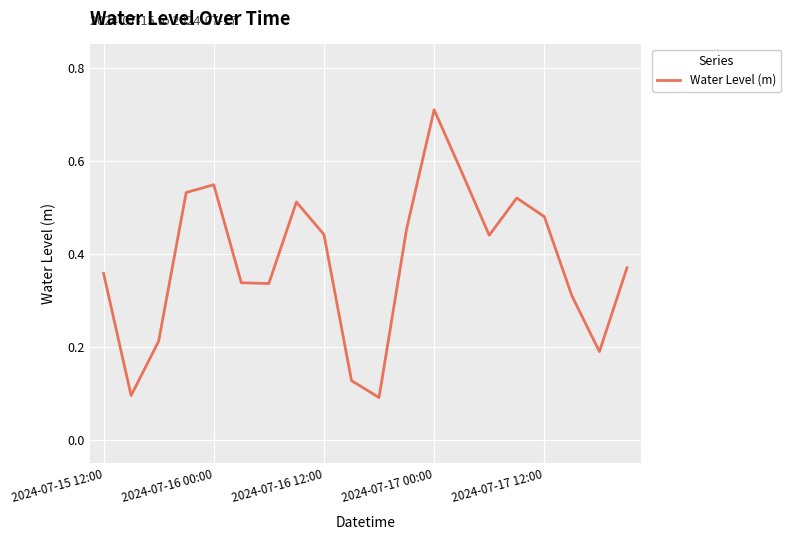

Where is the data nearest to the value 0?

10